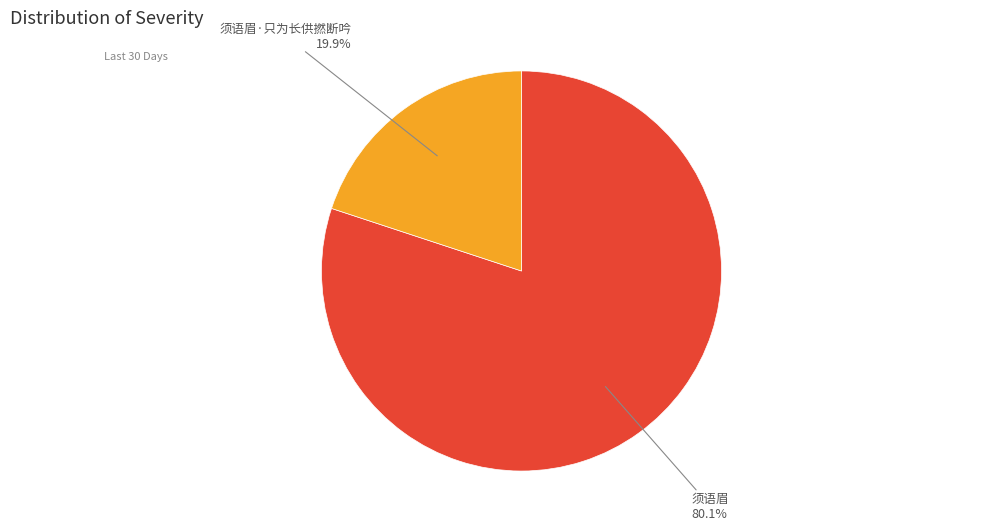

Which category has the biggest portion of the pie?

须语眉